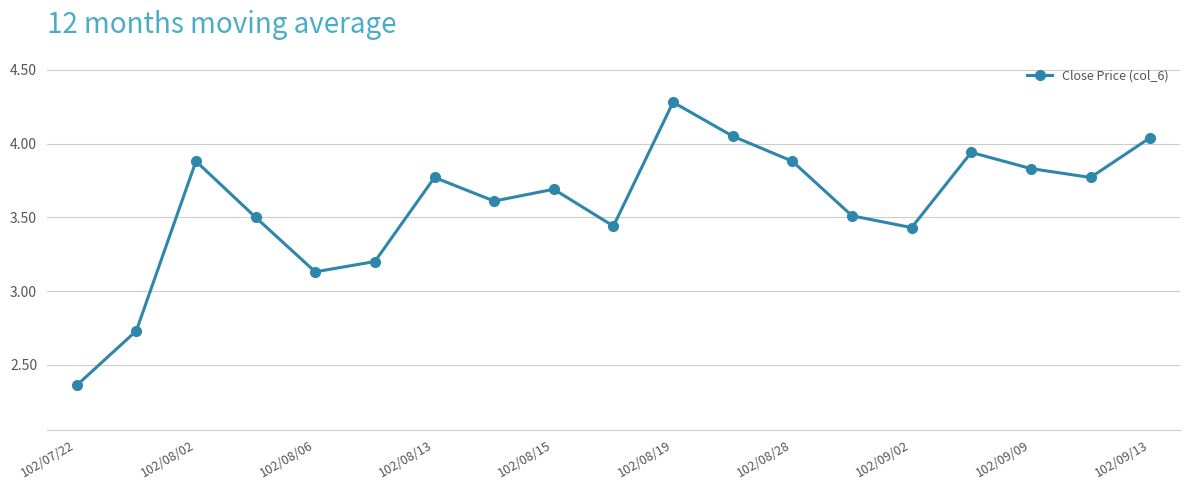

How many points are lower than both their immediate neighbors (excluding endpoints)?

5